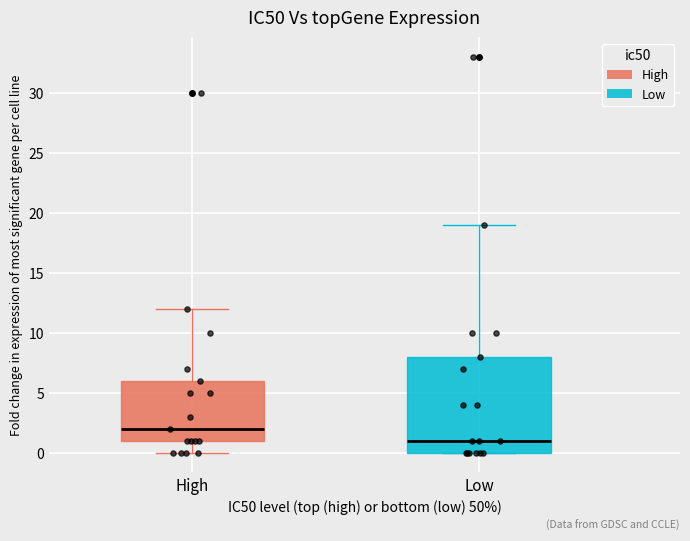

Reading left to right, transcribe this box plot: for each box, give where its median line is, the range the box spans, and where its two whiskers end, as read against the y-axis. The values are not printed on the chart, so give them approximately, as read against the axis.

High: median 2, box 1 to 6, whiskers 0 to 12
Low: median 1, box 0 to 8, whiskers 0 to 19